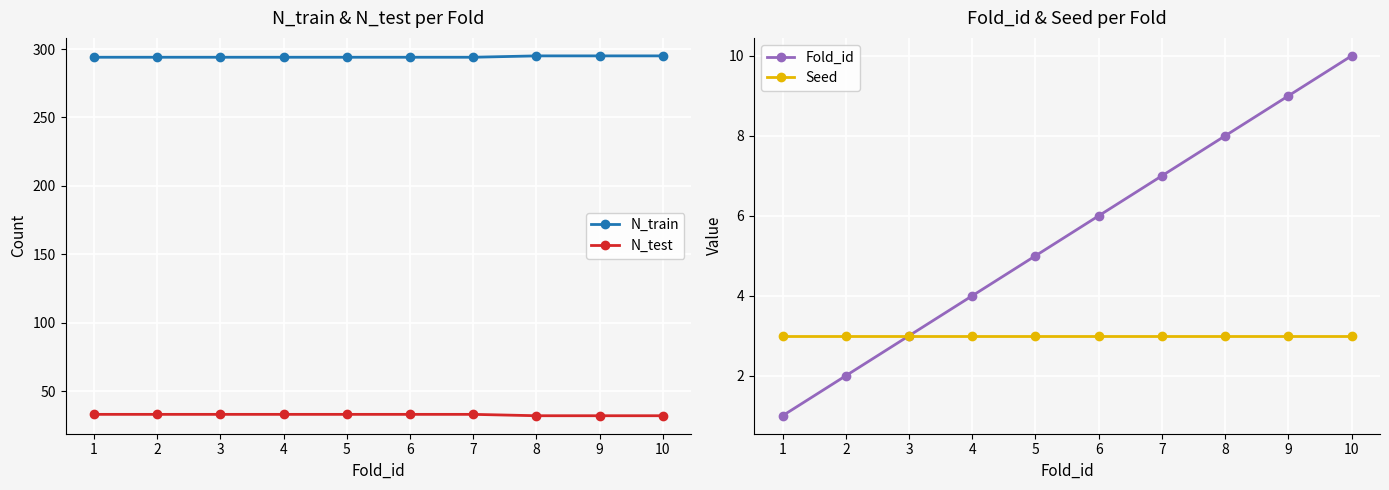

Reading left to right, what are all the values shown in this chart?

N_train: 294	294	294	294	294	294	294	295	295	295
N_test: 33	33	33	33	33	33	33	32	32	32
Fold_id: 1	2	3	4	5	6	7	8	9	10
Seed: 3	3	3	3	3	3	3	3	3	3